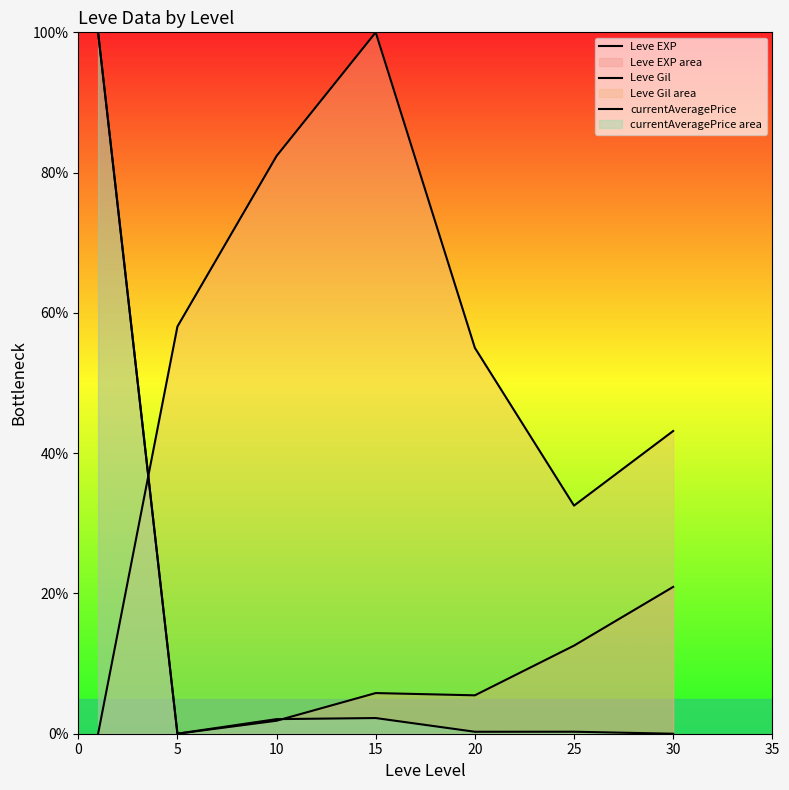

Between 10 and 20, which is larger?

20